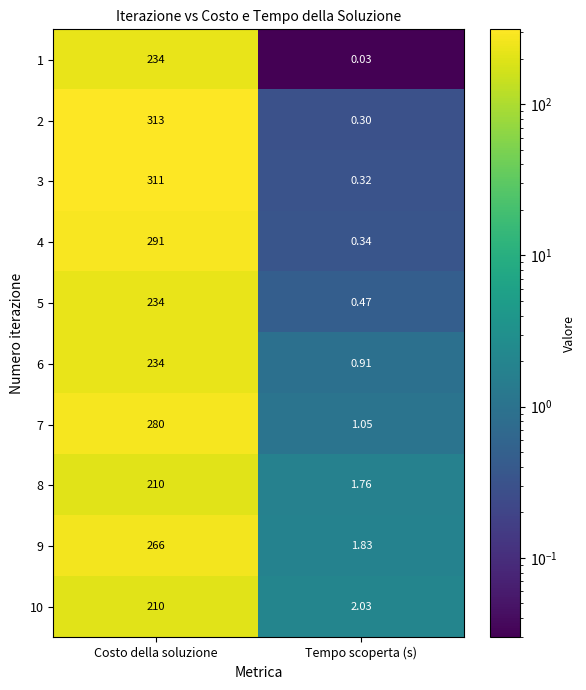

Which label corresponds to the largest value in the chart?

Costo della soluzione